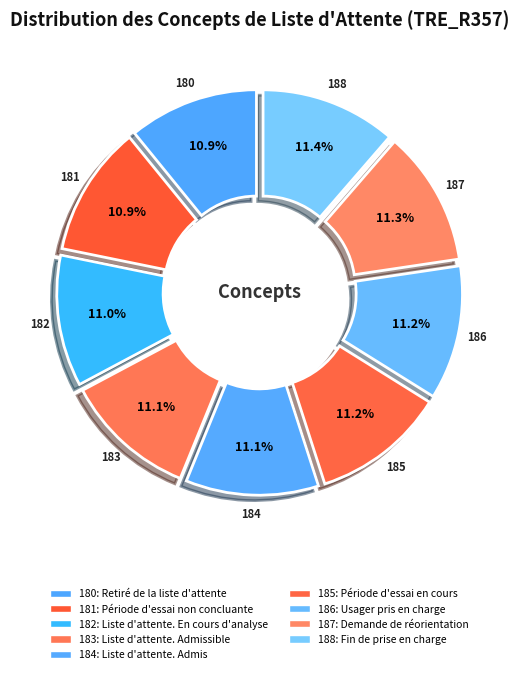

What is the ratio of the value at 187 to the value at 181?

1.0